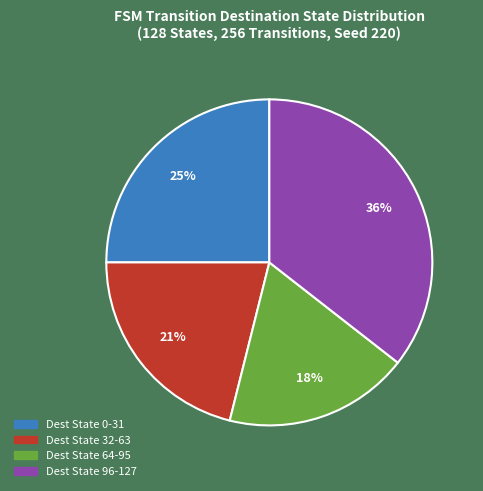

Is there a majority slice in this chart?

No